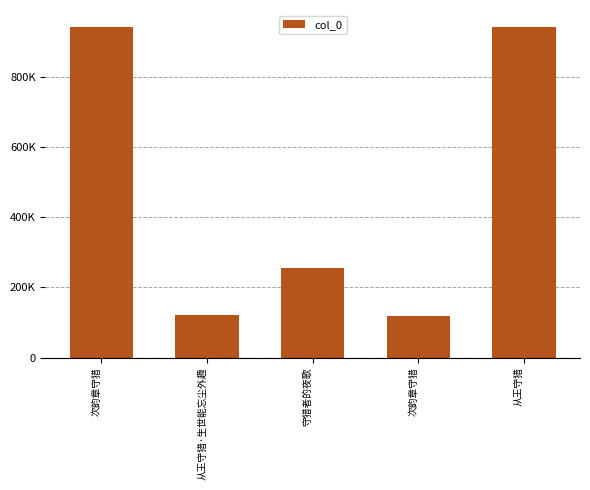

What value does the data have at 从王守猎, to the nearest 50?

943600